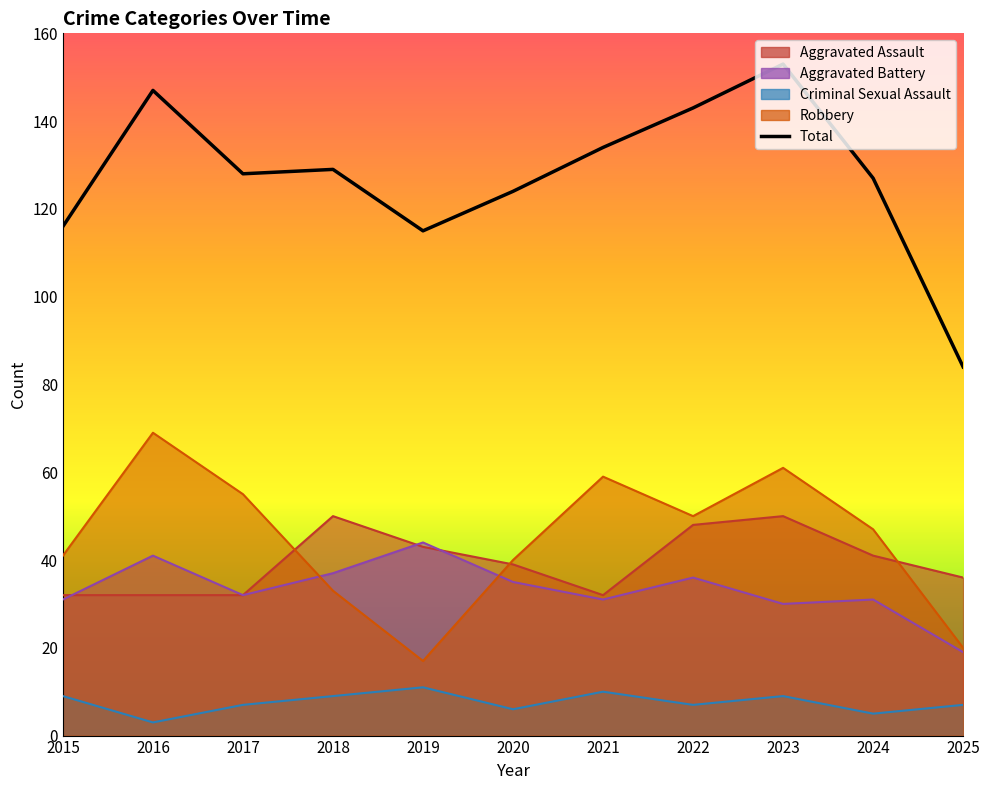

Reading left to right, transcribe all the data shown in this chart.

2015=116	2016=147	2017=128	2018=129	2019=115	2020=124	2021=134	2022=143	2023=153	2024=127	2025=84